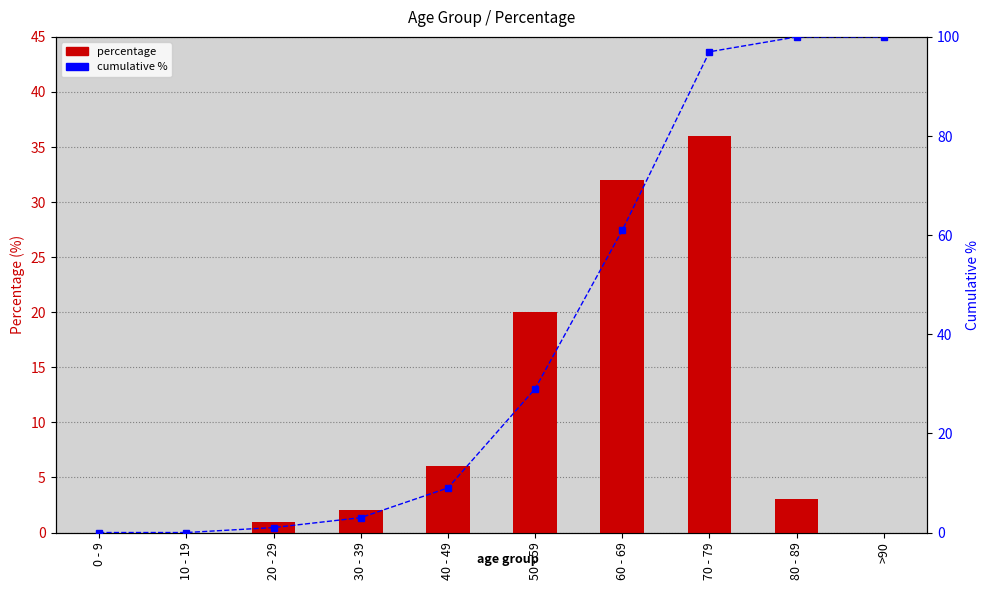

Which series has the widest spread of values?

cumulative %